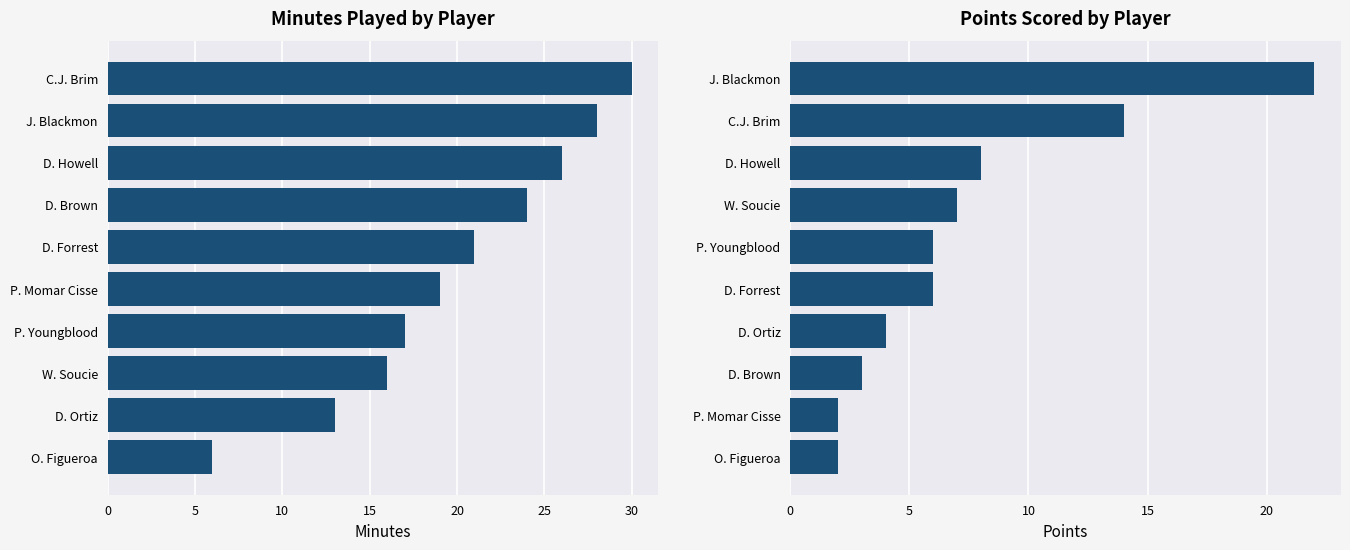

Between O. Figueroa and D. Brown, which is larger?

D. Brown